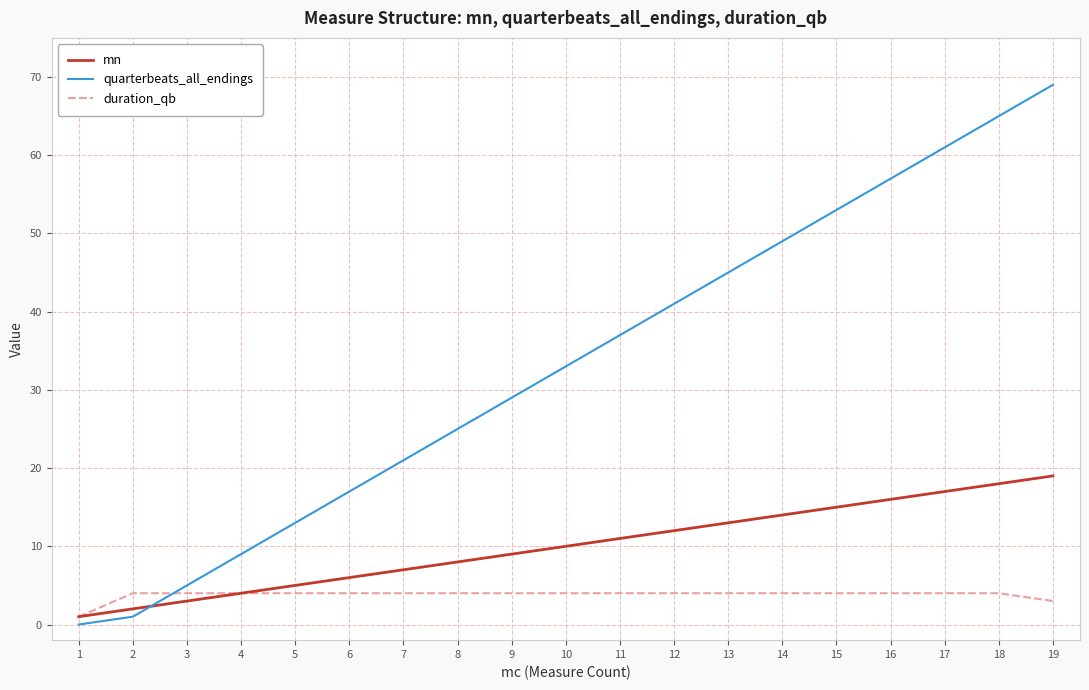

What is the total value across all series at 5?

22